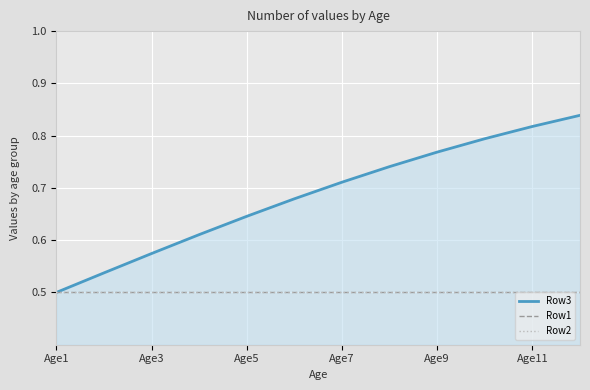

What is the smallest value displayed?

0.5